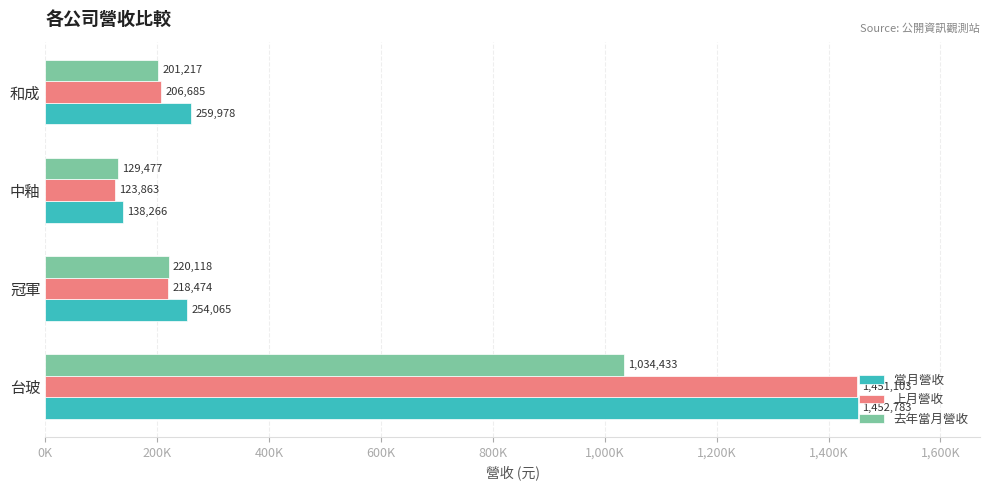

What are all the series names shown in the legend?

當月營收, 上月營收, 去年當月營收